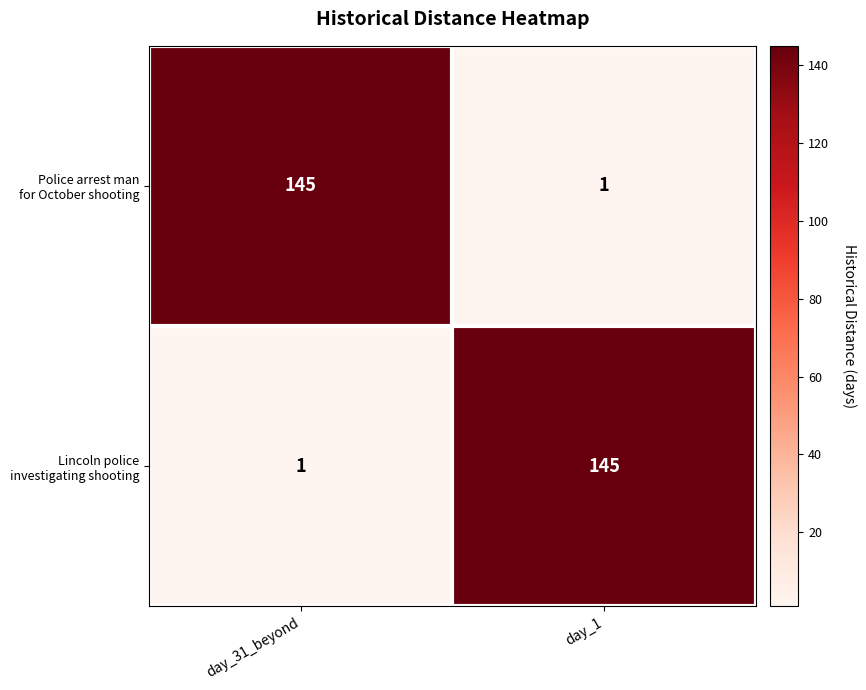

What is the difference between the highest and lowest values at day_31_beyond?

144